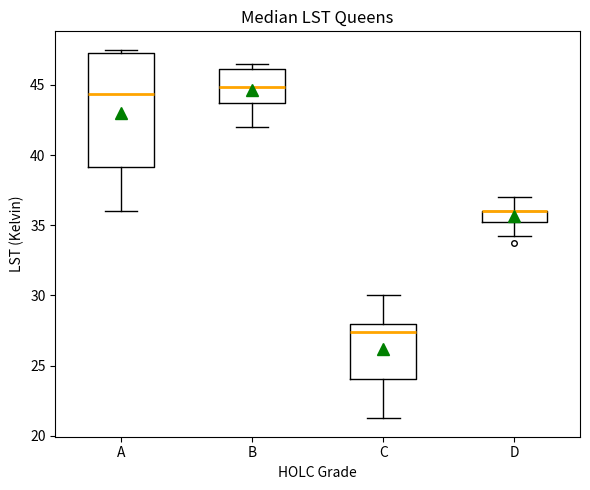

Reading left to right, transcribe this box plot: for each box, give where its median line is, the range the box spans, and where its two whiskers end, as read against the y-axis. The values are not printed on the chart, so give them approximately, as read against the axis.

A: median 44.5, box 39.0 to 47.0, whiskers 36.0 to 47.5
B: median 45.0, box 43.5 to 46.0, whiskers 42.0 to 46.5
C: median 27.5, box 24.0 to 28.0, whiskers 21.5 to 30.0
D: median 36.0 (drawn on the box's upper edge), box 35.5 to 36.0, whiskers 34.5 to 37.0